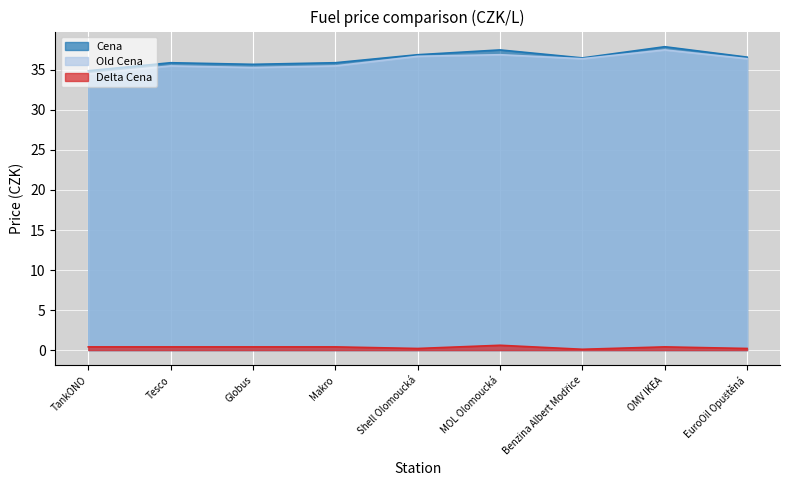

How many lines are shown in the chart?

3